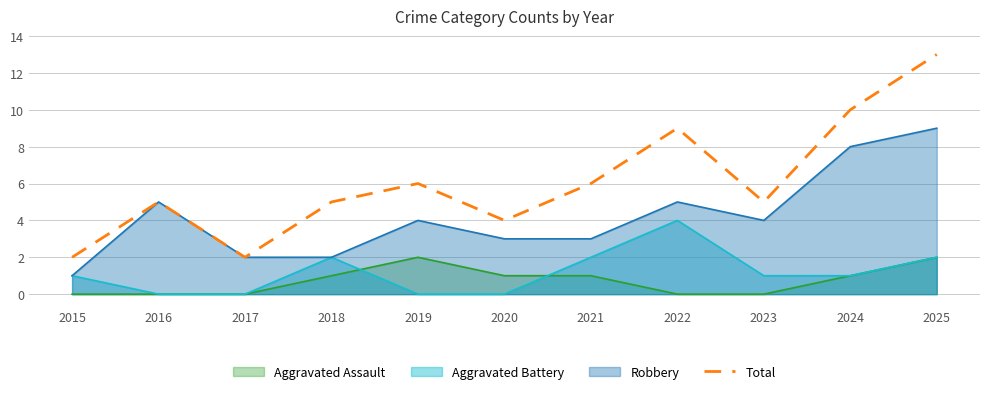

What is the difference between the values at 2017 and 2020?

2